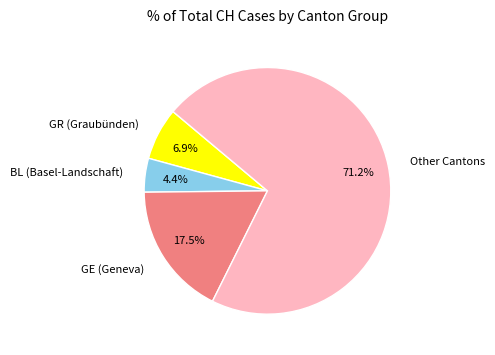

Which has a higher value, Other Cantons or GE (Geneva)?

Other Cantons